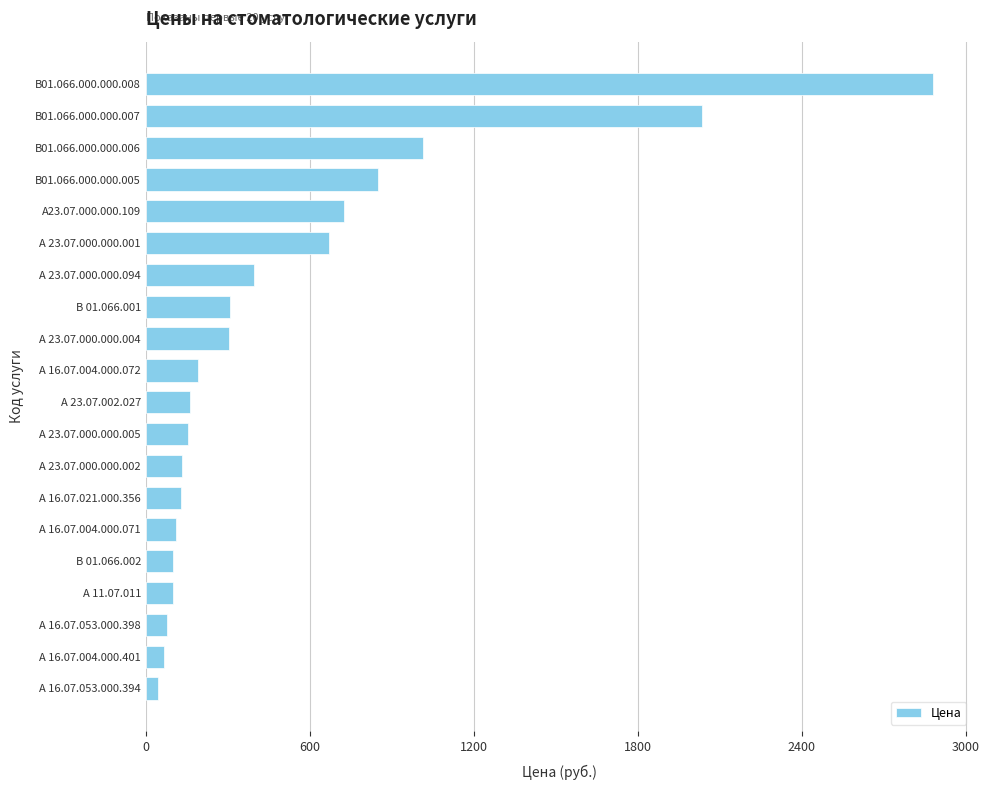

What is the label of the 3rd bar from the top?

В01.066.000.000.006